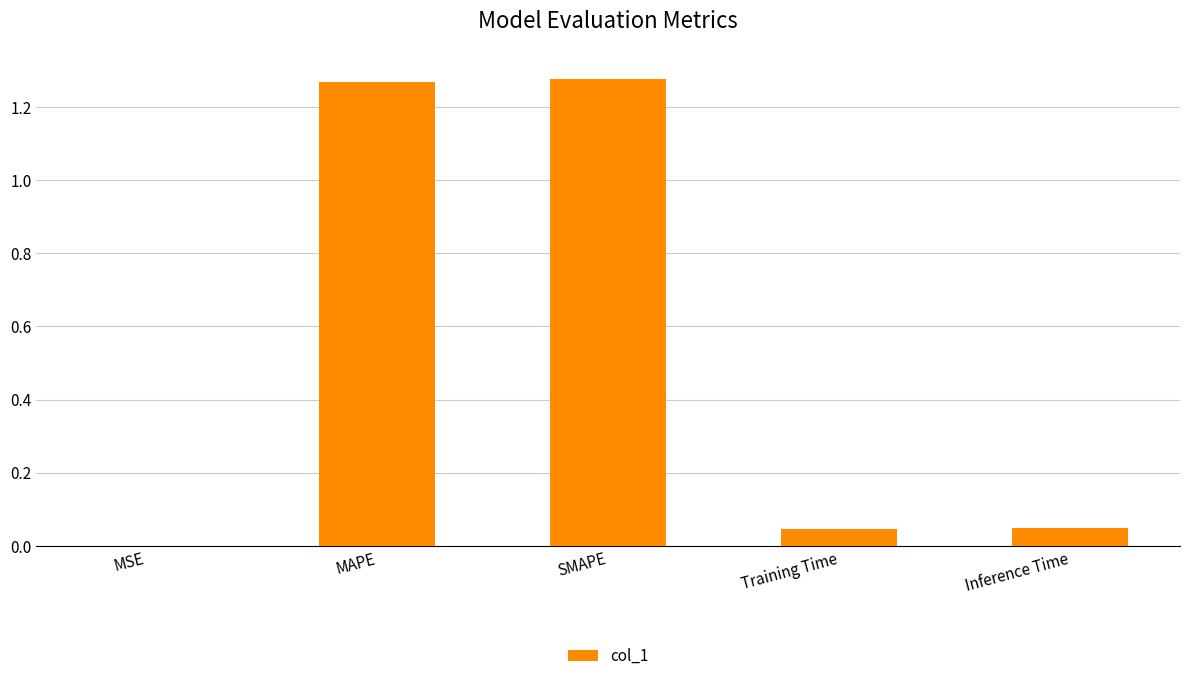

True or false: the data shows 2.3 at MAPE.

False